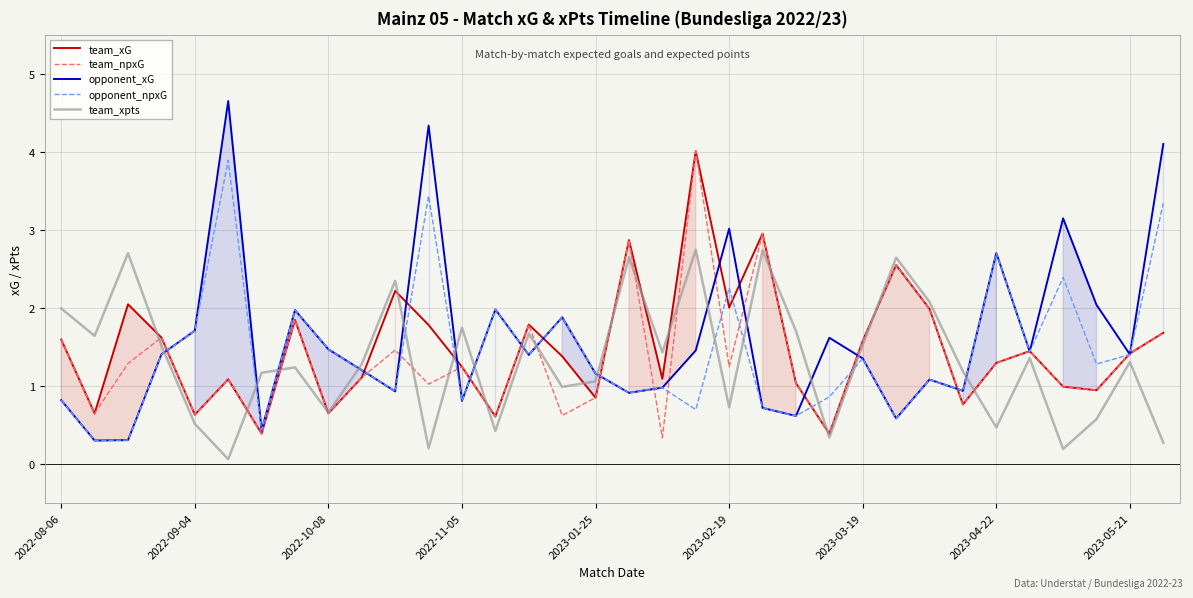

At how many categories does at least one series exceed 2?

14